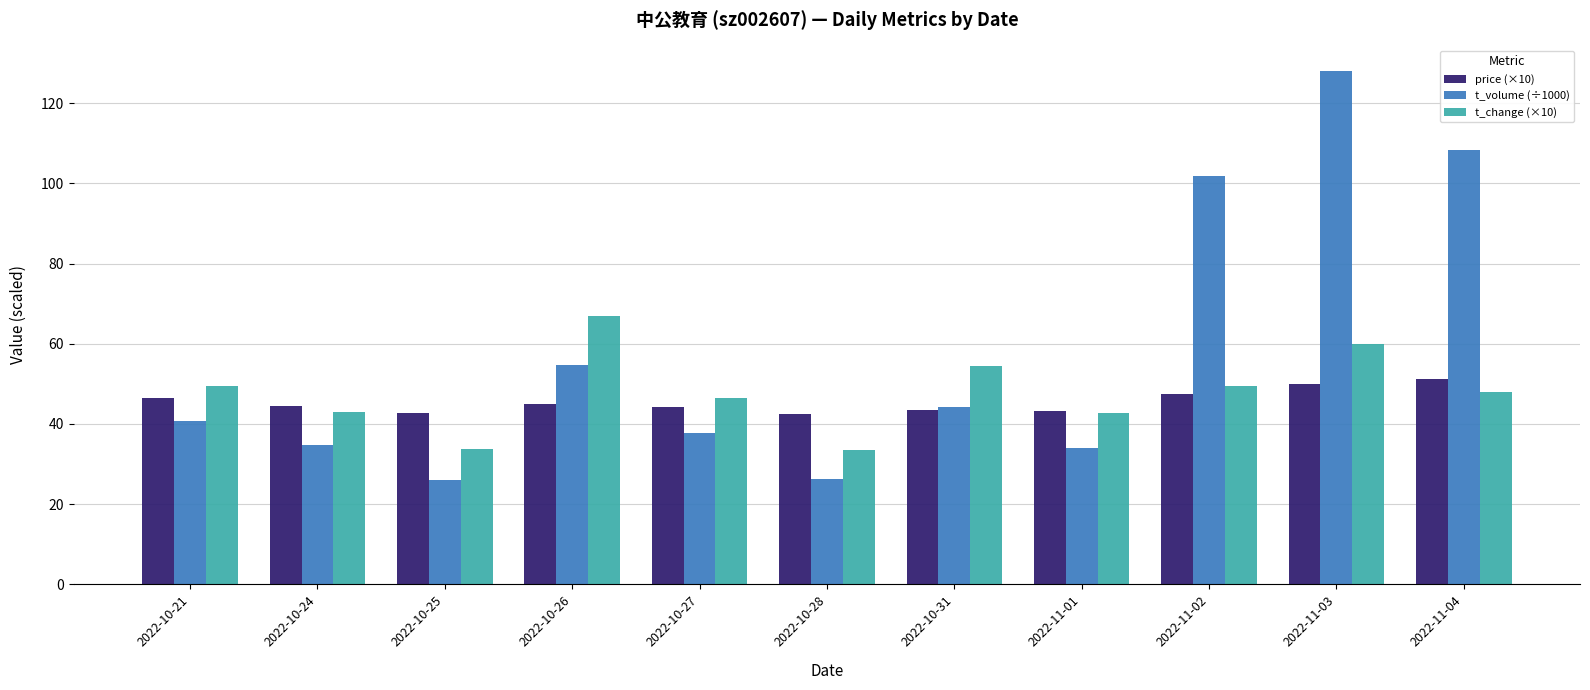

Does the chart contain any negative values?

No